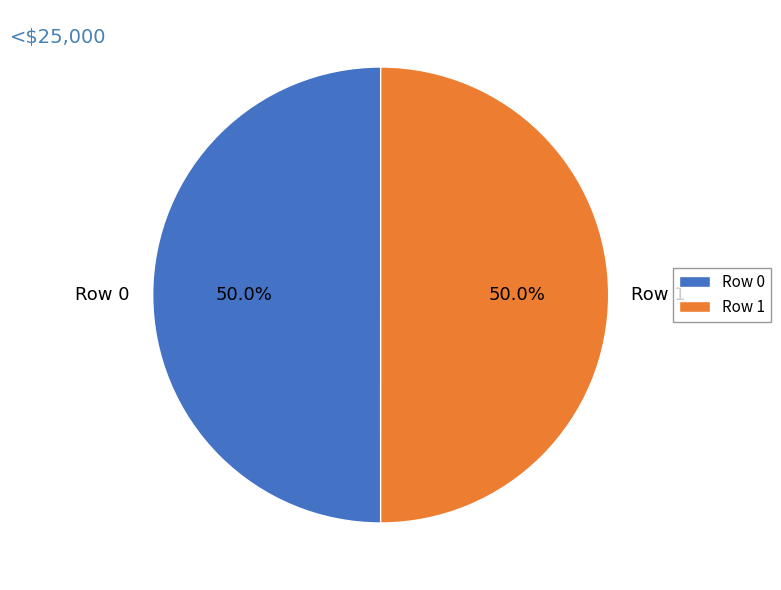

To the nearest percent, what percentage of the pie is Row 0?

50%